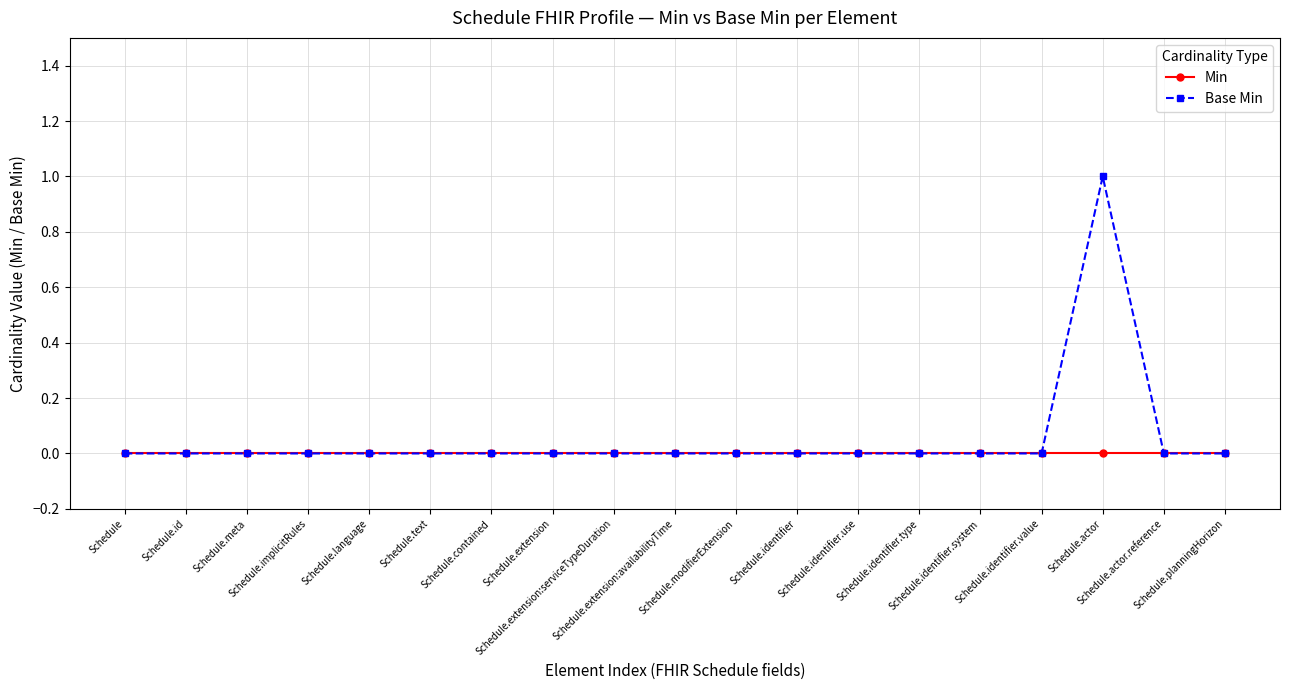

At which category is the sum across all series the highest?

Schedule.actor